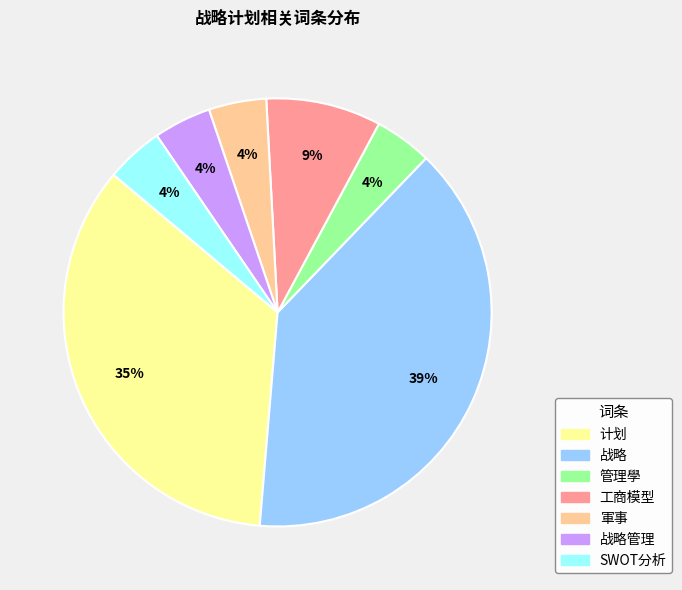

Is there a majority slice in this chart?

No